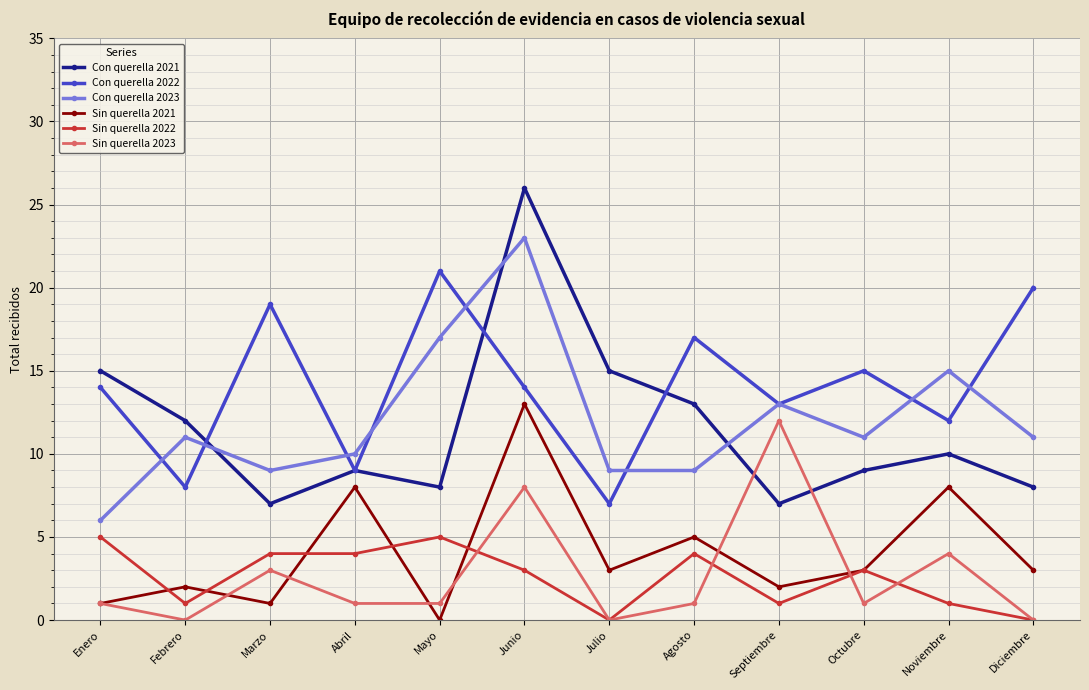

What is the minimum value for Con querella 2023?

6